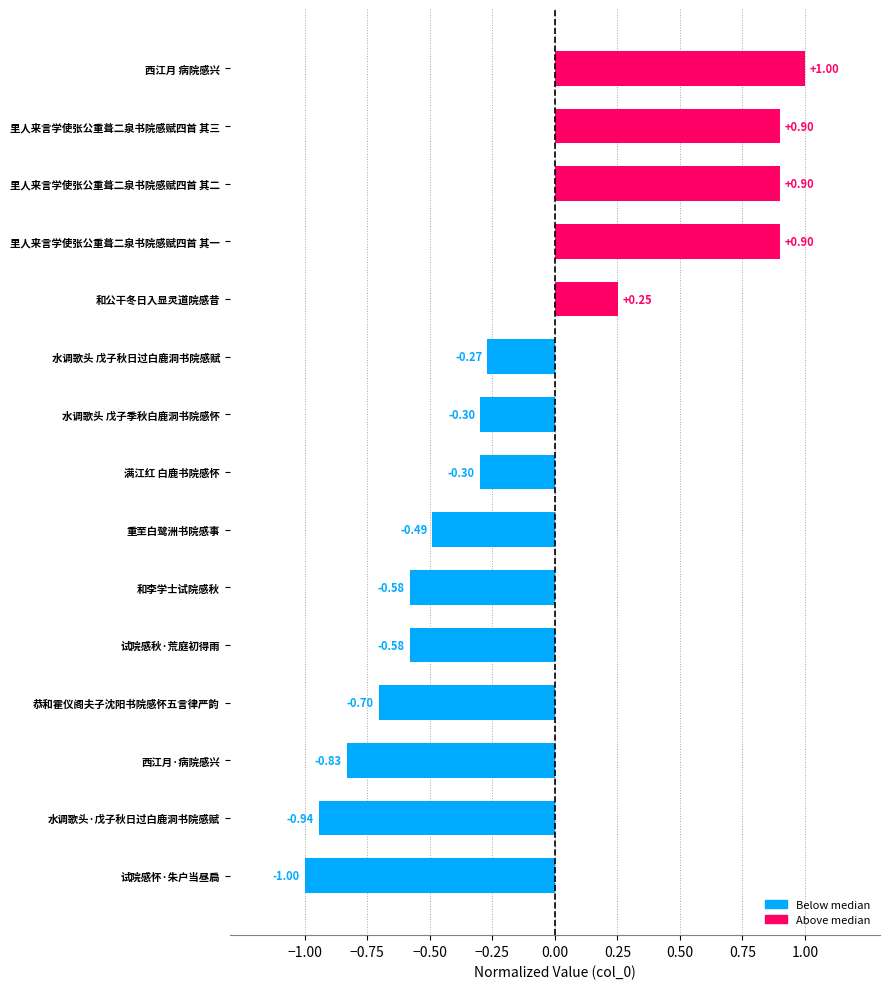

At which category does the chart reach its peak across all series?

西江月 病院感兴